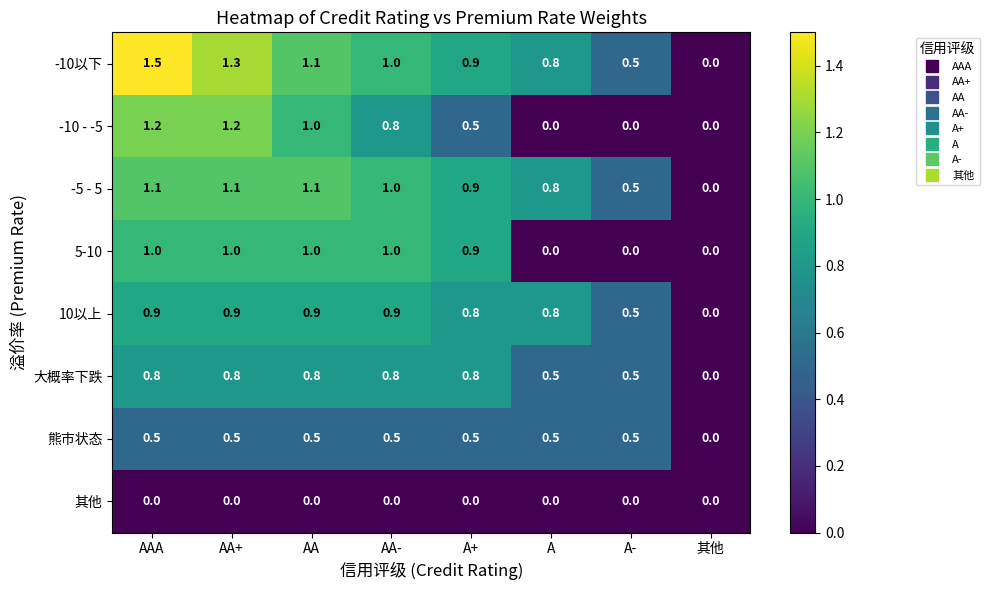

What is the sum of all -5 - 5 values?

6.5